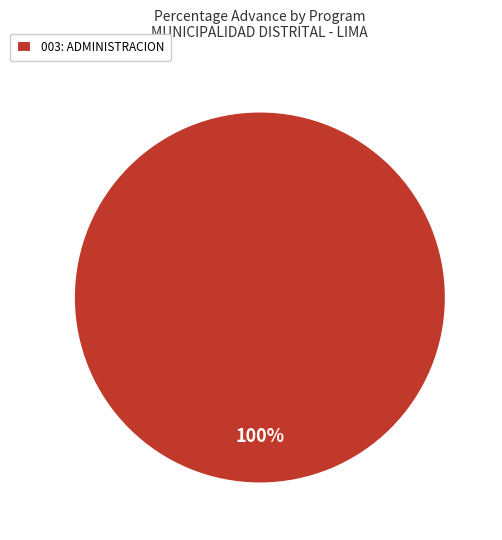

How many slices are in this pie chart?

1